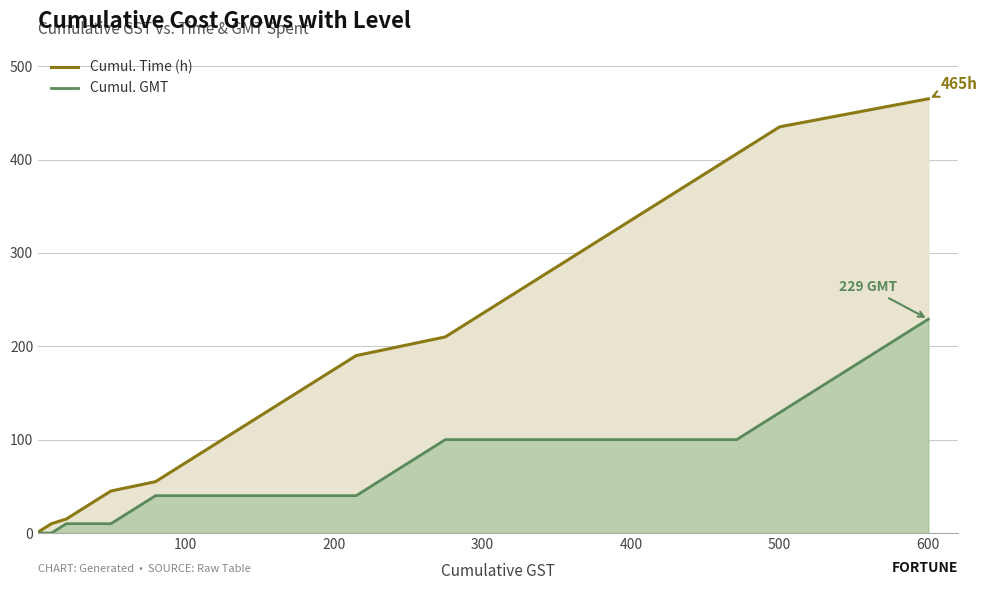

How many data points does each series have?

30